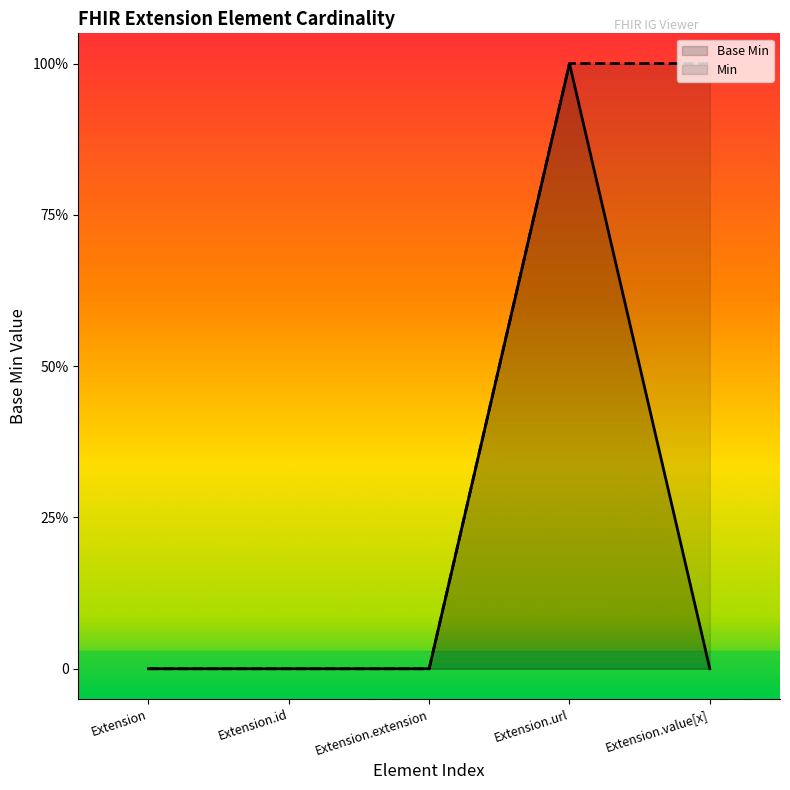

Reading right to left, transcribe all the data shown in this chart.

0	1	0	0	0